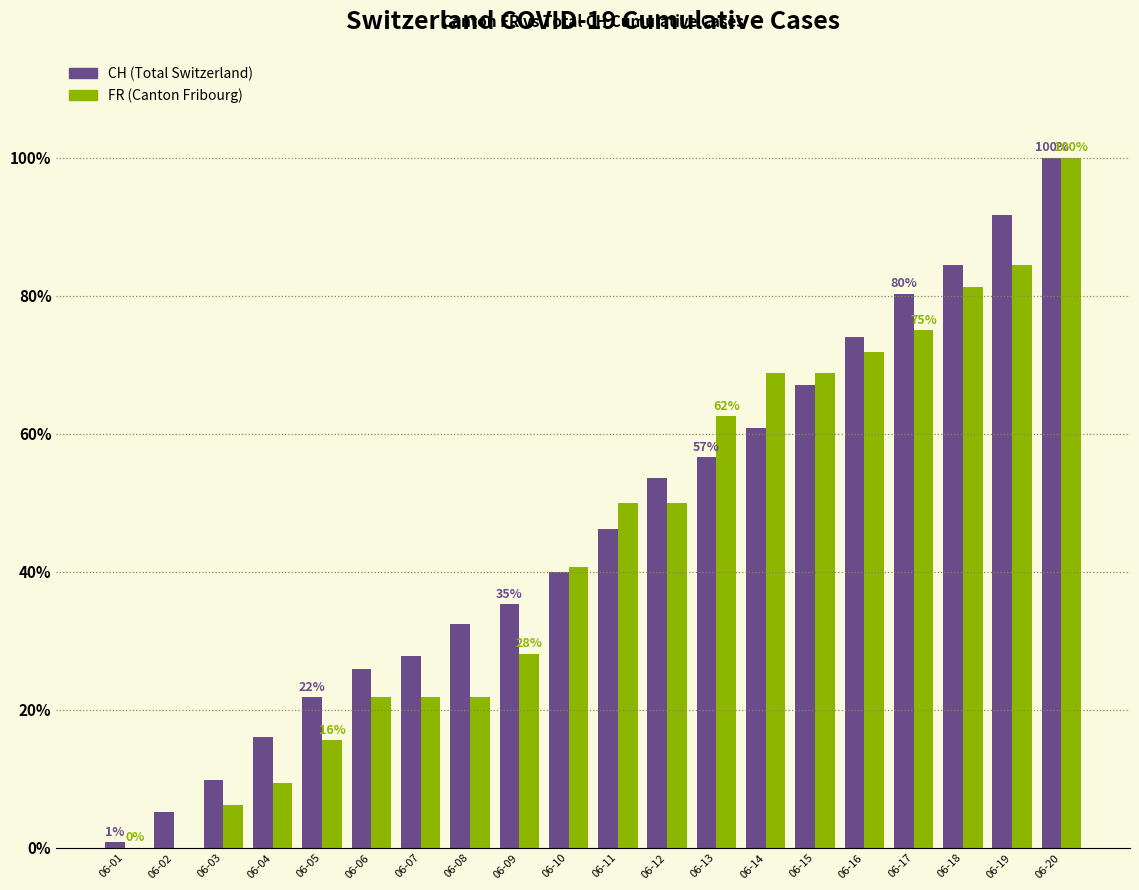

At which category is the sum across all series the highest?

06-20